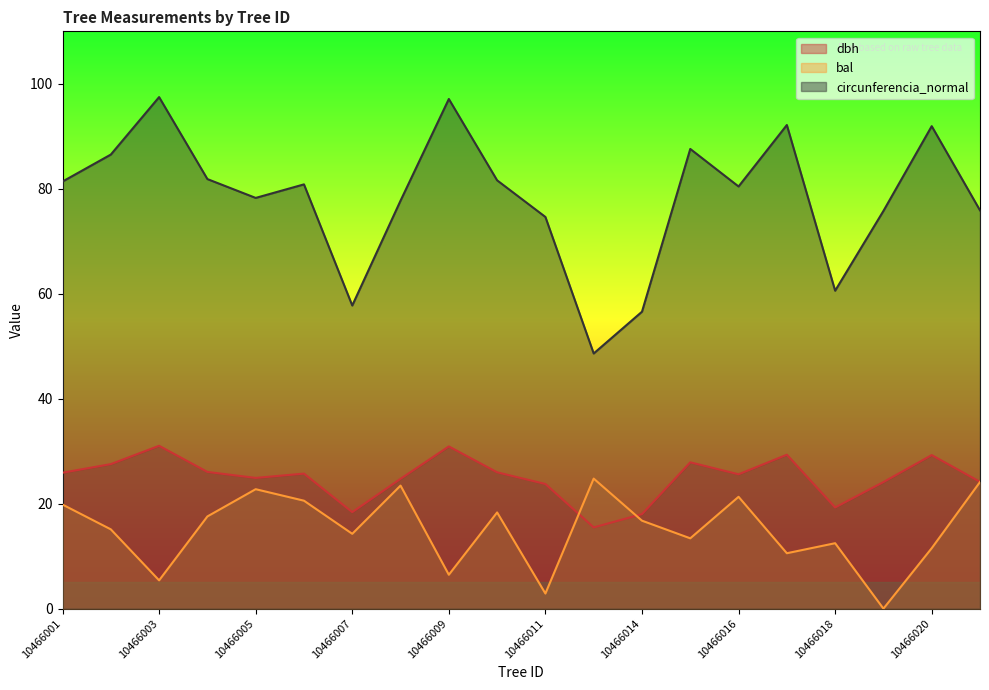

At which category is the sum across all series the highest?

10466009